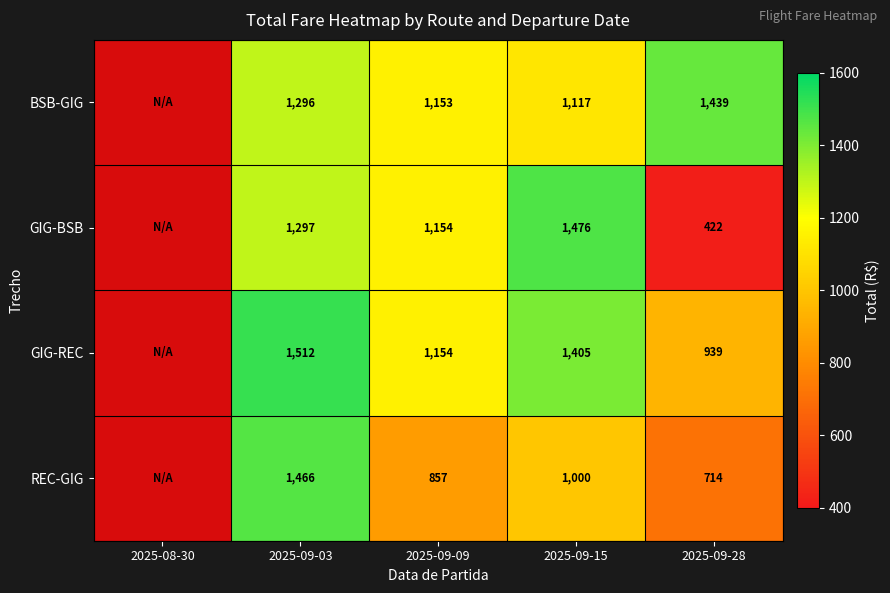

Is it true that GIG-BSB equals 1154 at 2025-09-09?

True